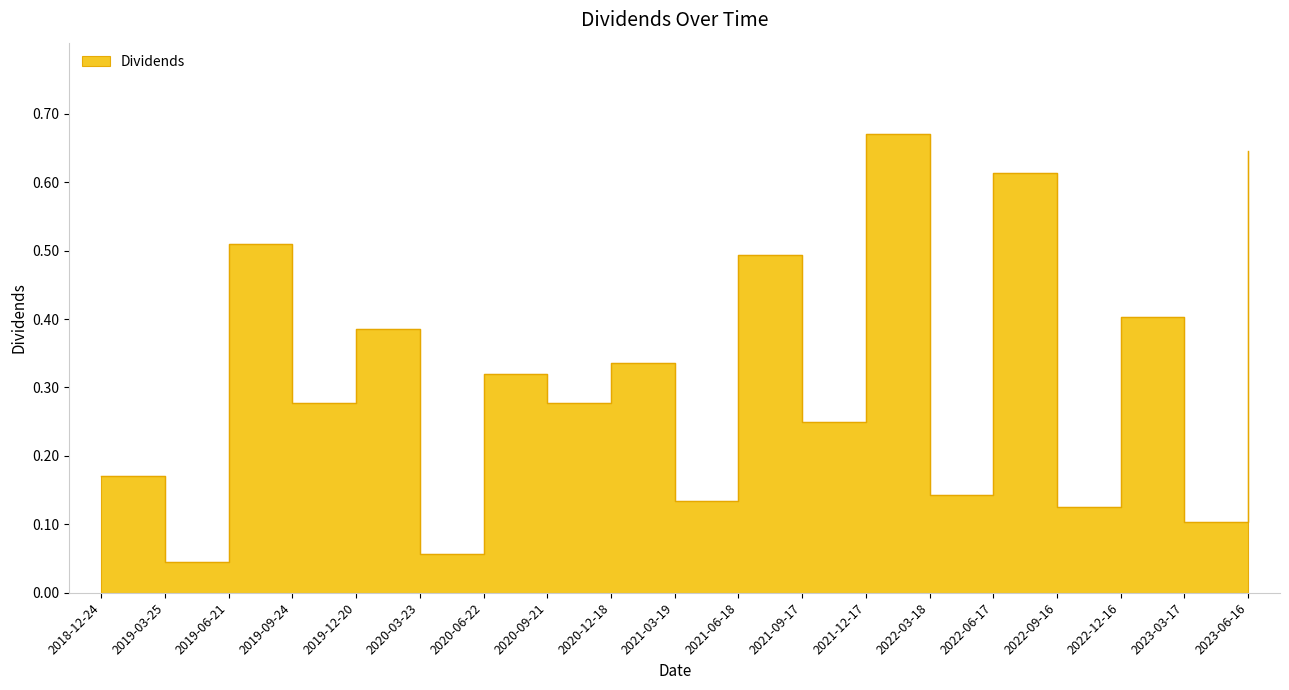

At which category does the data reach its first local valley?

2019-03-25